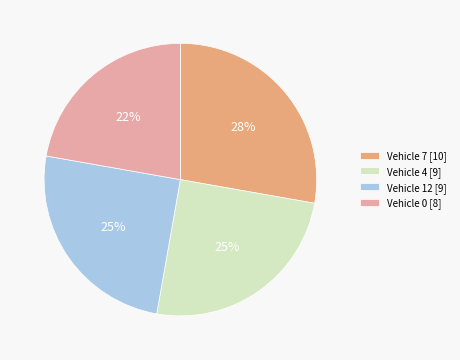

How many slices are in this pie chart?

4